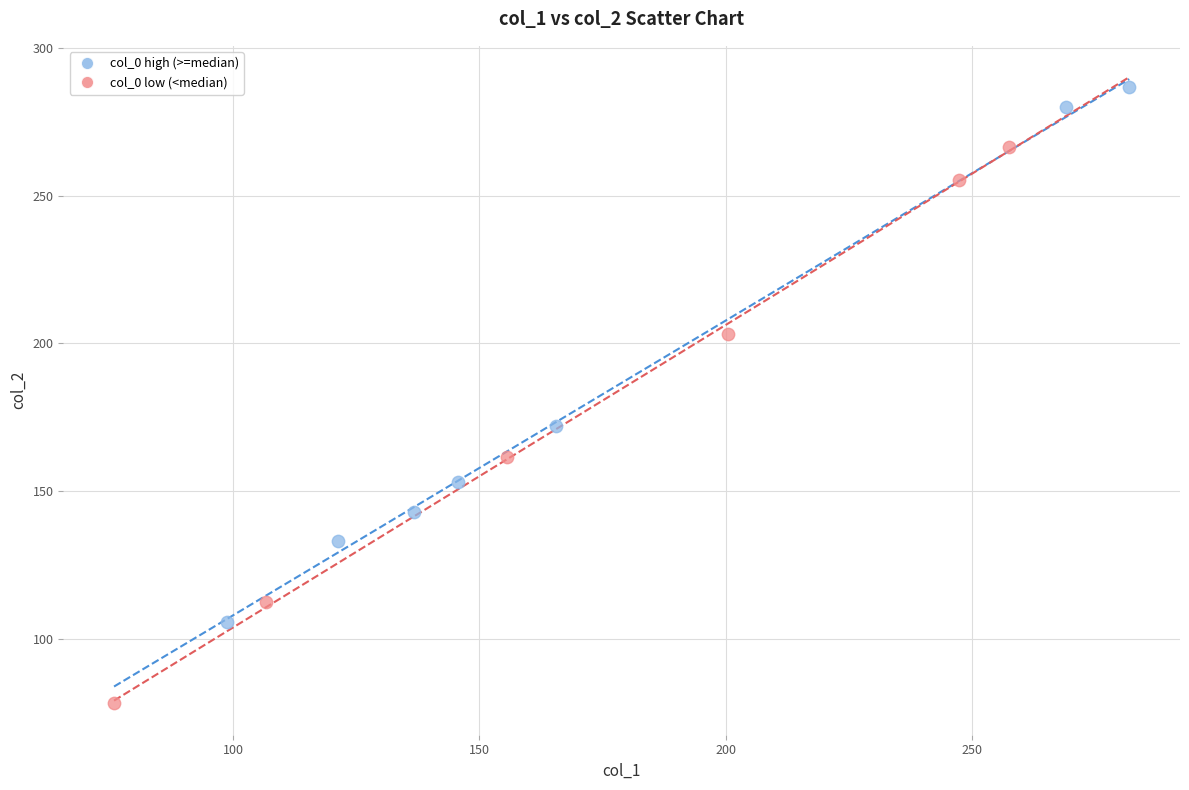

Which series reaches the maximum Y coordinate?

col_0 high (>=median)